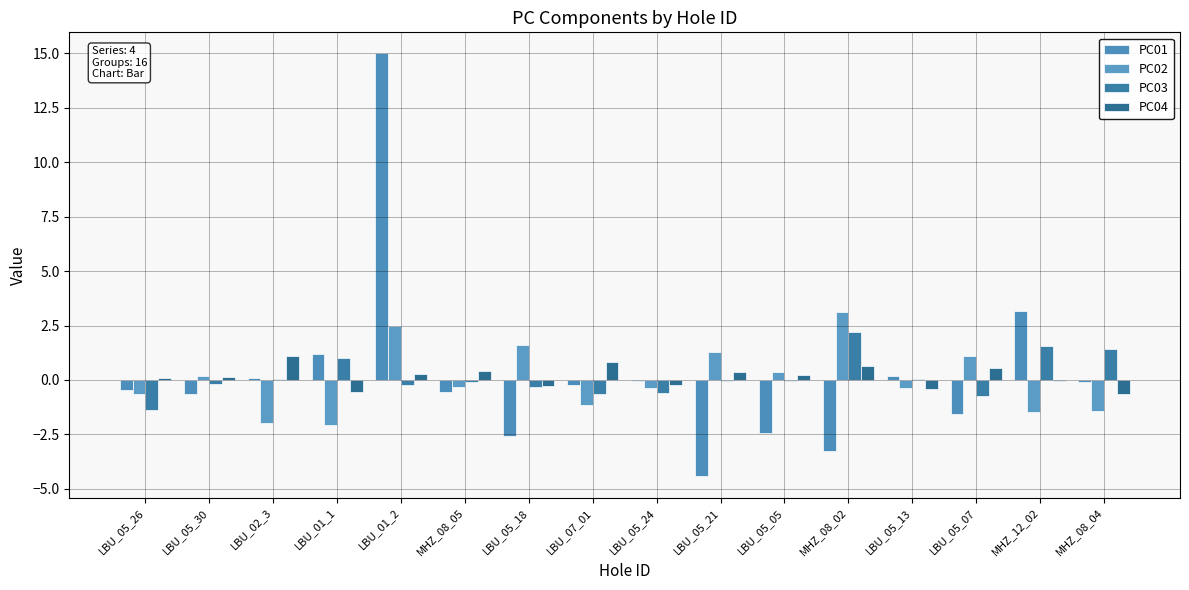

Reading left to right, list all the values displayed in this chart.

PC01: LBU_05_26=-0.5	LBU_05_30=-0.7	LBU_02_3=0.1	LBU_01_1=1.2	LBU_01_2=15.0	MHZ_08_05=-0.6	LBU_05_18=-2.6	LBU_07_01=-0.2	LBU_05_24=-0.1	LBU_05_21=-4.4	LBU_05_05=-2.5	MHZ_08_02=-3.3	LBU_05_13=0.2	LBU_05_07=-1.6	MHZ_12_02=3.2	MHZ_08_04=-0.1
PC02: LBU_05_26=-0.7	LBU_05_30=0.2	LBU_02_3=-2.0	LBU_01_1=-2.1	LBU_01_2=2.5	MHZ_08_05=-0.3	LBU_05_18=1.6	LBU_07_01=-1.2	LBU_05_24=-0.4	LBU_05_21=1.3	LBU_05_05=0.3	MHZ_08_02=3.1	LBU_05_13=-0.4	LBU_05_07=1.1	MHZ_12_02=-1.5	MHZ_08_04=-1.4
PC03: LBU_05_26=-1.4	LBU_05_30=-0.2	LBU_02_3=0.0	LBU_01_1=1.0	LBU_01_2=-0.2	MHZ_08_05=-0.1	LBU_05_18=-0.3	LBU_07_01=-0.6	LBU_05_24=-0.6	LBU_05_21=-0.1	LBU_05_05=-0.1	MHZ_08_02=2.2	LBU_05_13=0.1	LBU_05_07=-0.7	MHZ_12_02=1.6	MHZ_08_04=1.4
PC04: LBU_05_26=0.1	LBU_05_30=0.1	LBU_02_3=1.1	LBU_01_1=-0.6	LBU_01_2=0.3	MHZ_08_05=0.4	LBU_05_18=-0.3	LBU_07_01=0.8	LBU_05_24=-0.2	LBU_05_21=0.4	LBU_05_05=0.2	MHZ_08_02=0.6	LBU_05_13=-0.4	LBU_05_07=0.6	MHZ_12_02=-0.1	MHZ_08_04=-0.6